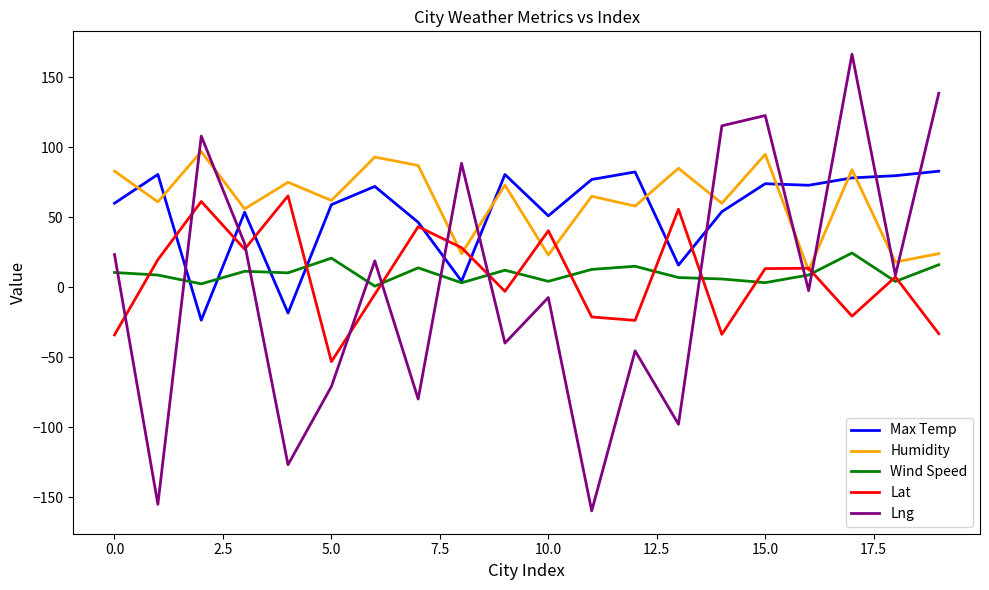

Which series has the widest spread of values?

Lng